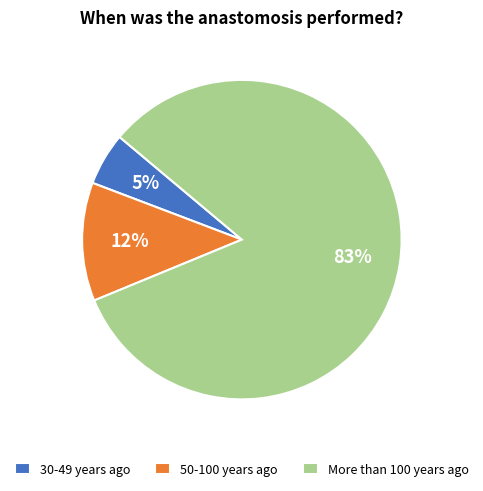

The 50-100 years ago slice represents 12% of the pie. True or false?

True